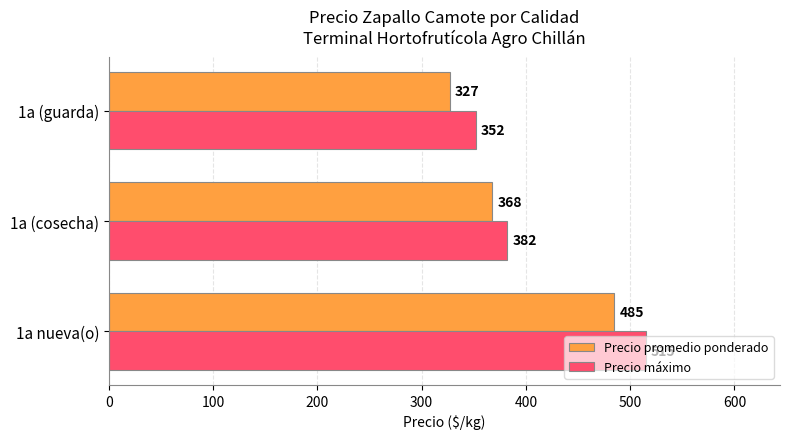

What is the maximum value shown in the chart?

515